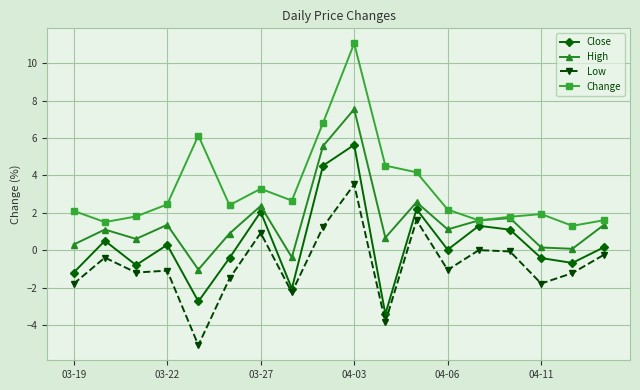

What is the value of the High point at the 3rd from the left?

0.6